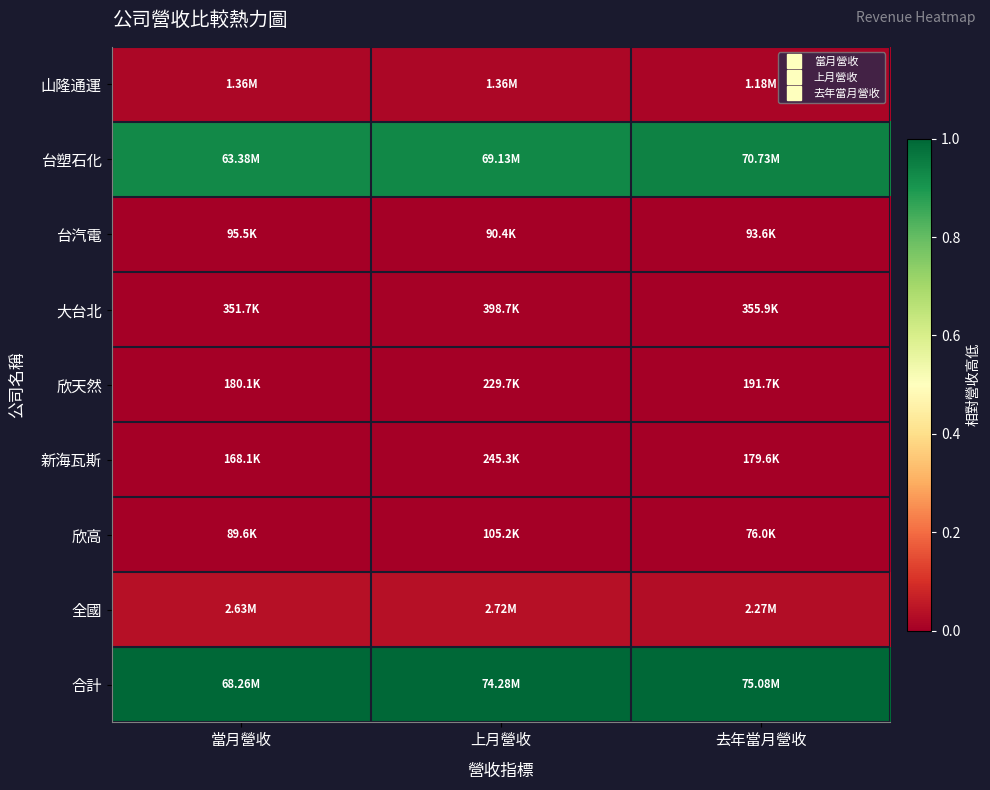

At how many categories does at least one series exceed 0?

3